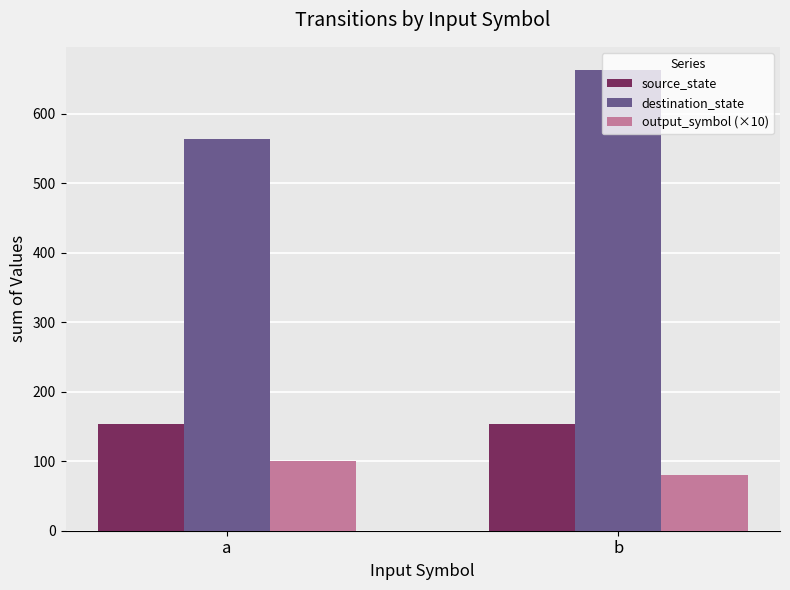

Which category has the lowest value across all series?

b